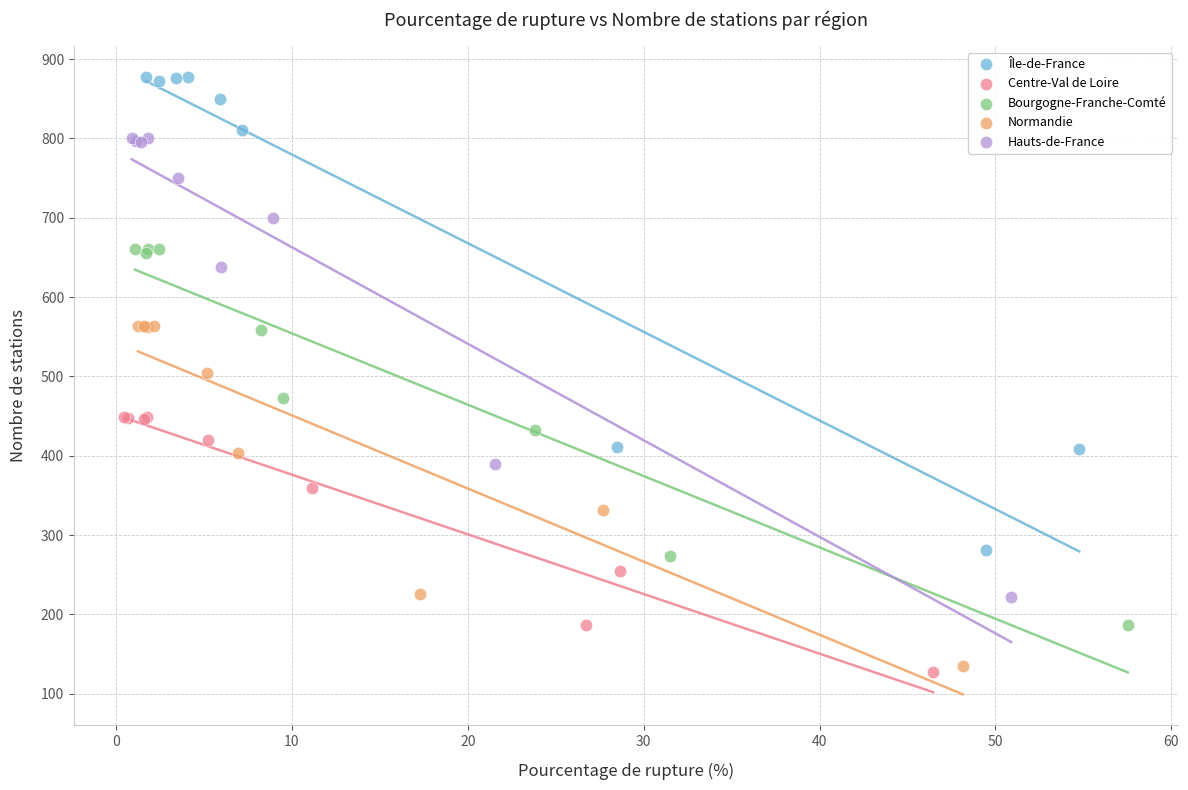

What are all the series names shown in the legend?

Île-de-France, Centre-Val de Loire, Bourgogne-Franche-Comté, Normandie, Hauts-de-France